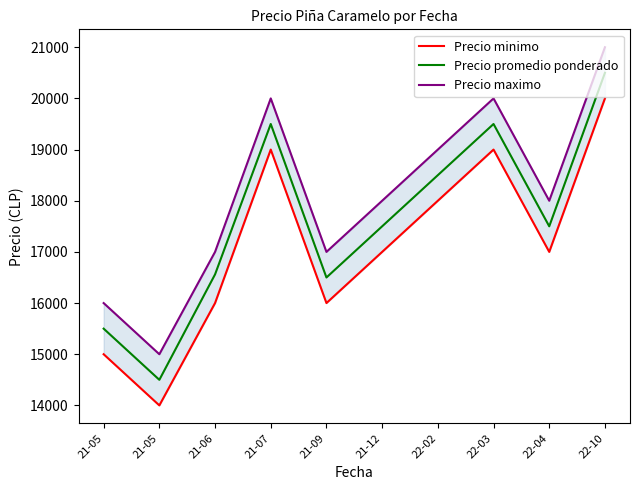

How many data points in Precio minimo are less than 17000?

4